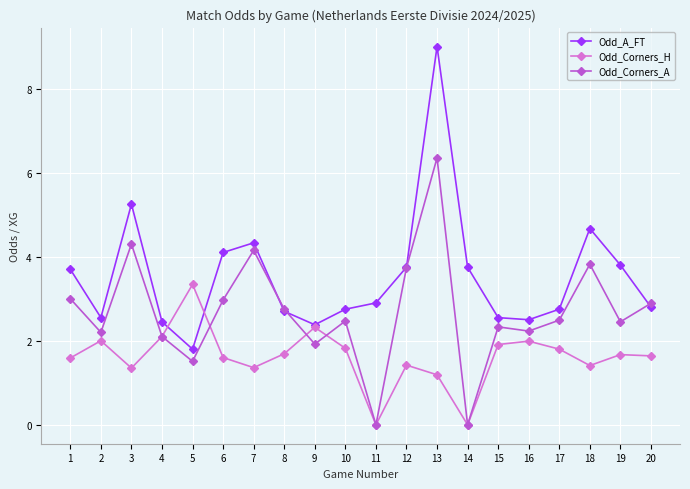

True or false: Odd_Corners_A and Odd_A_FT intersect in this chart.

True